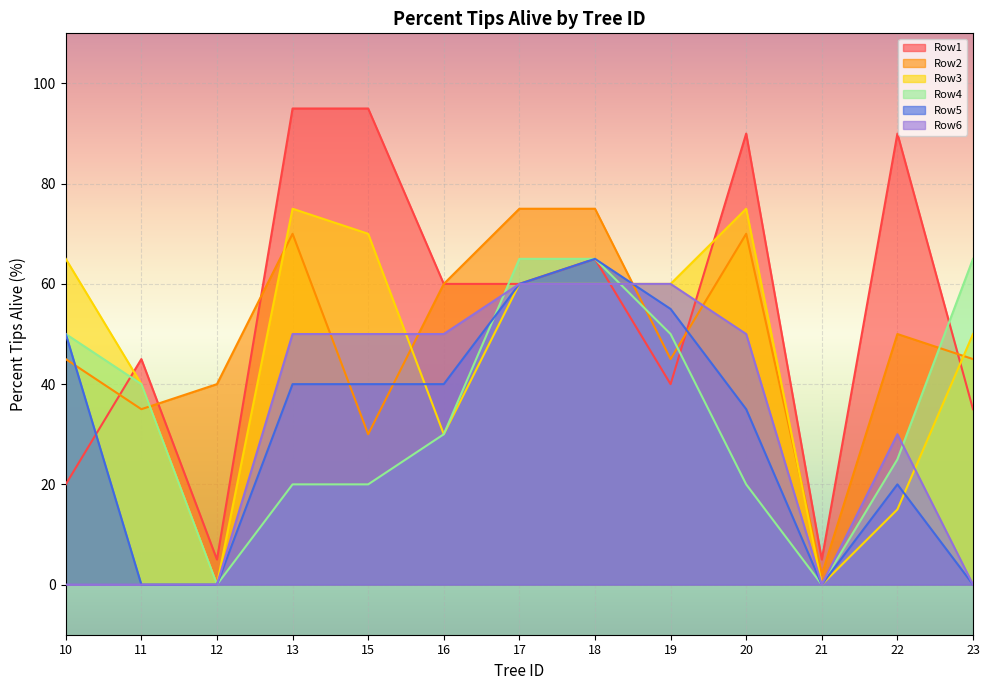

Read the Row2 value at 19, to the nearest 10.

40